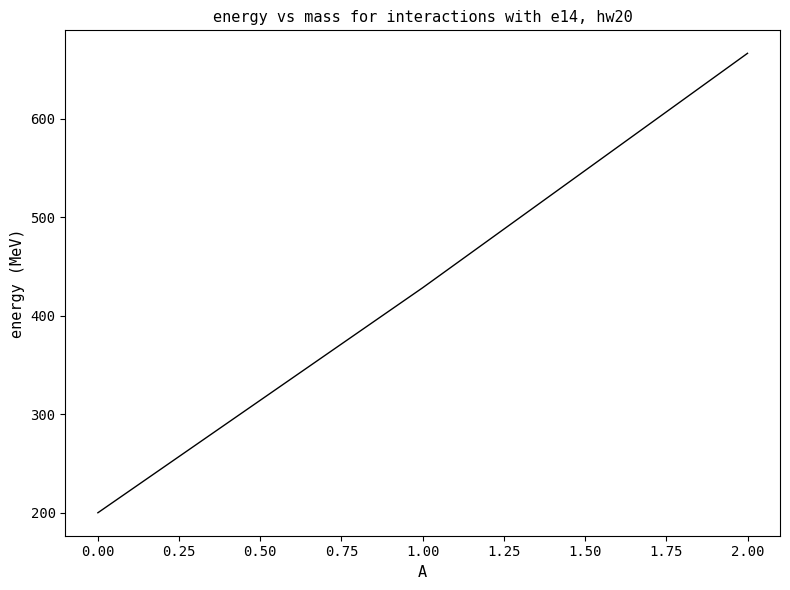

Approximately how many times larger is the value at 2.00 compared to 0.00?

3.3